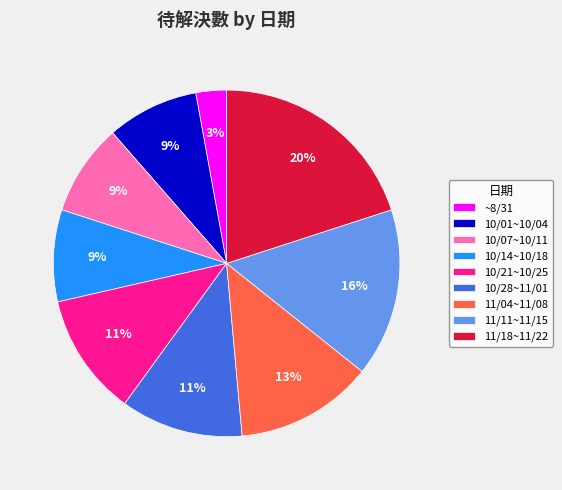

Does 11/11~11/15 account for over 50% of the chart?

No